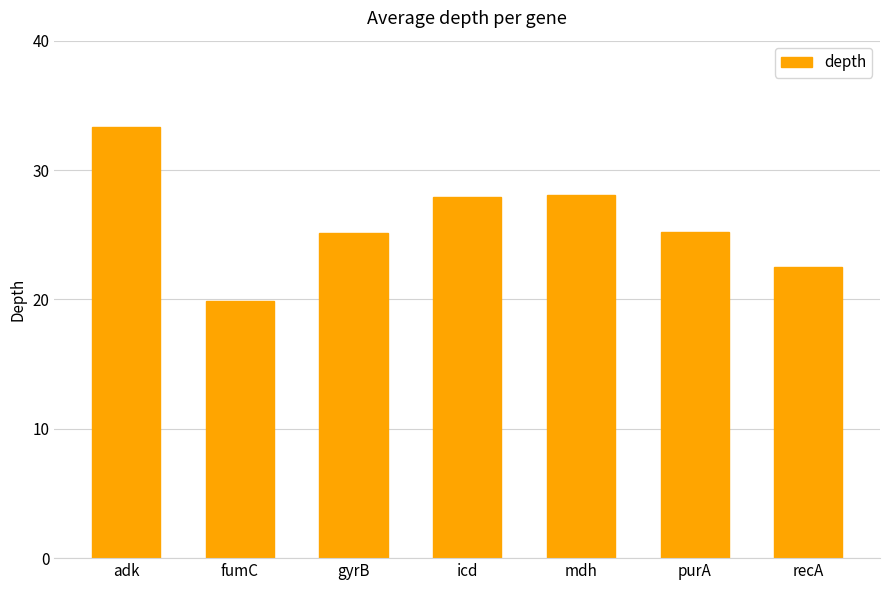

How many bars are there in total?

7